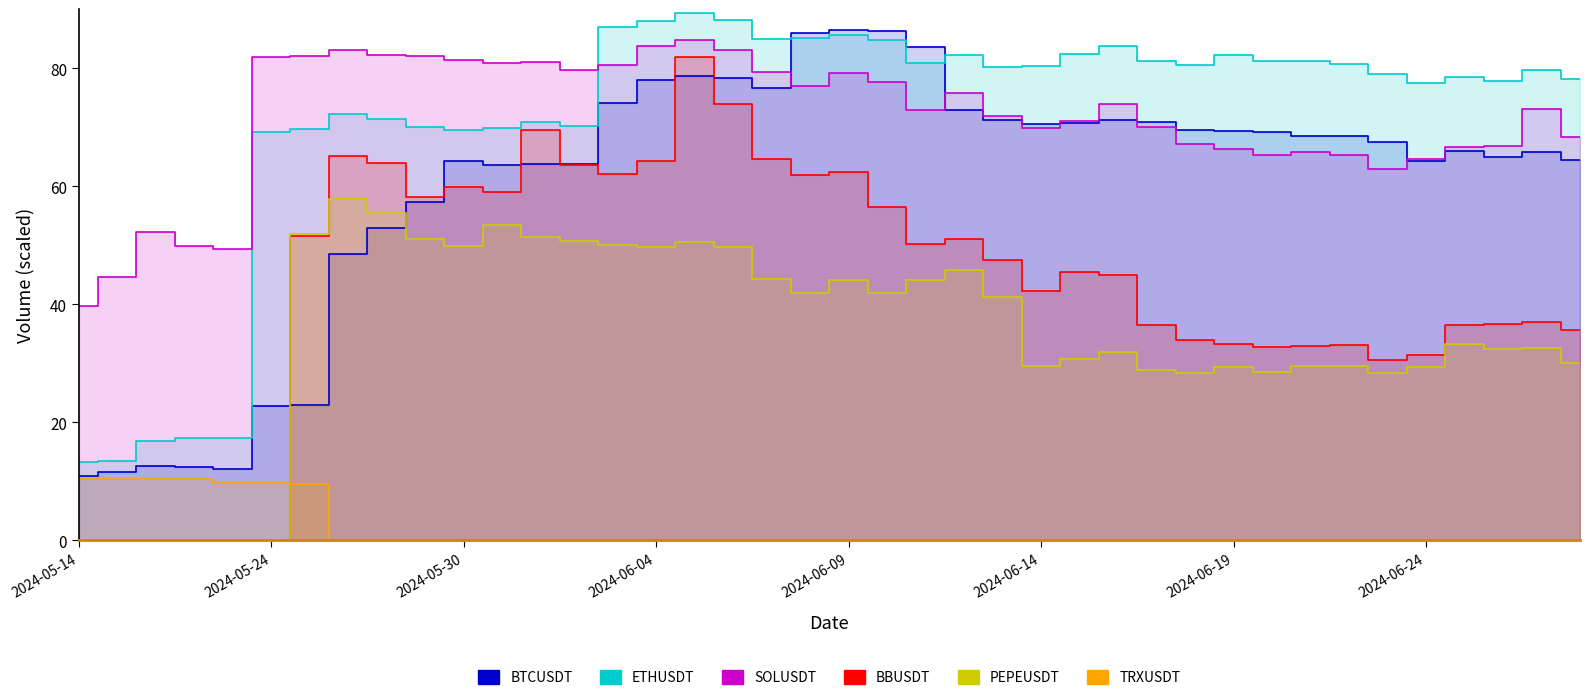

How many series are shown in this chart?

6